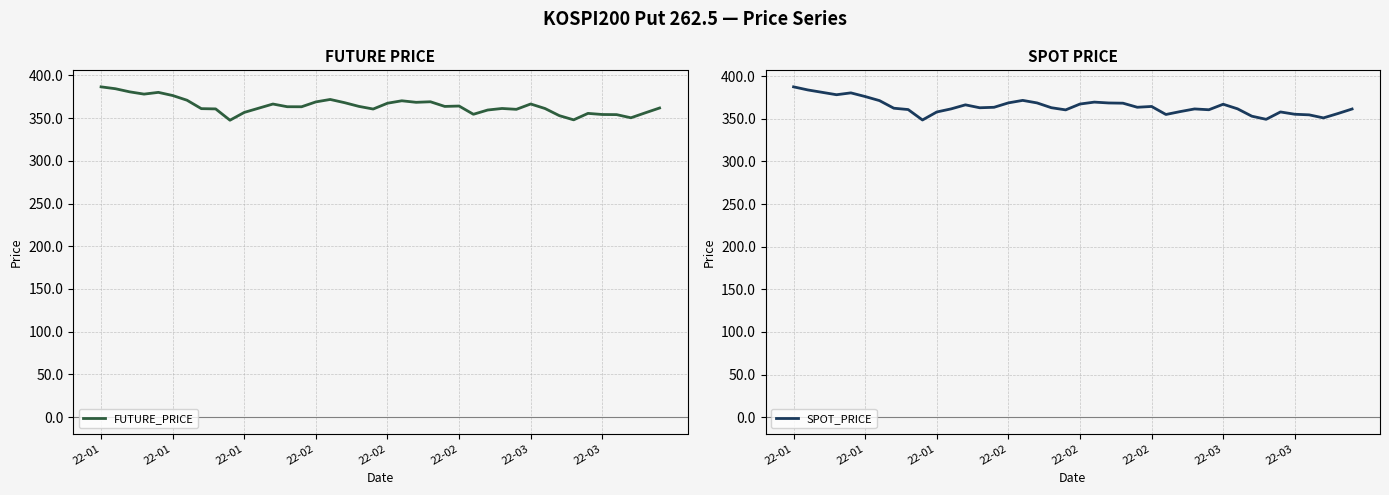

How many times do SPOT_PRICE and FUTURE_PRICE cross each other?

15